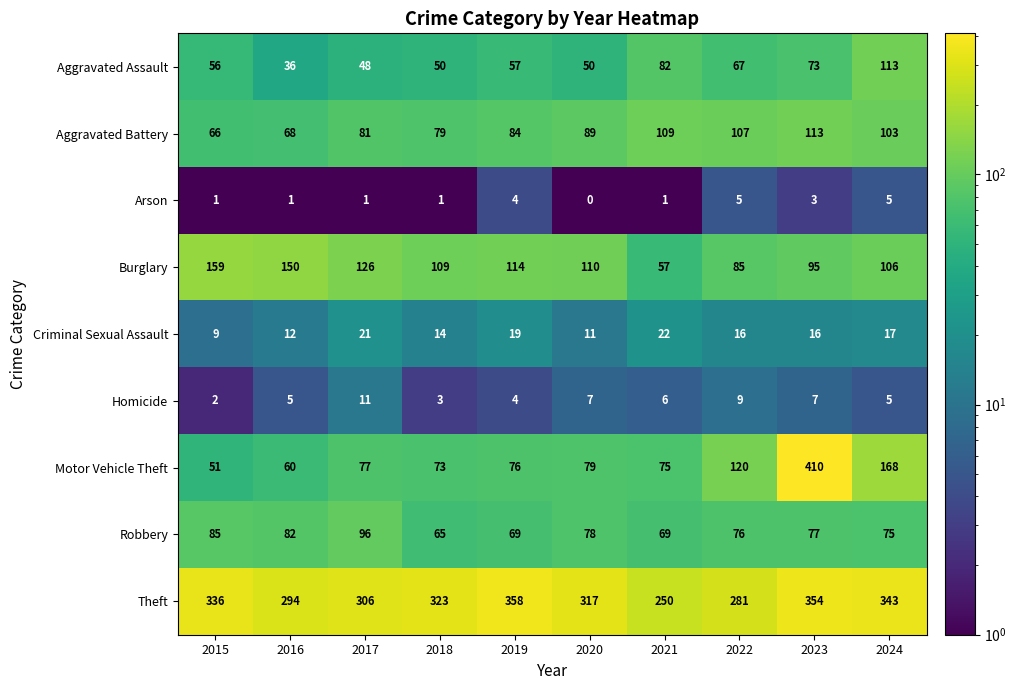

How many Homicide values are between 4 and 7?

6